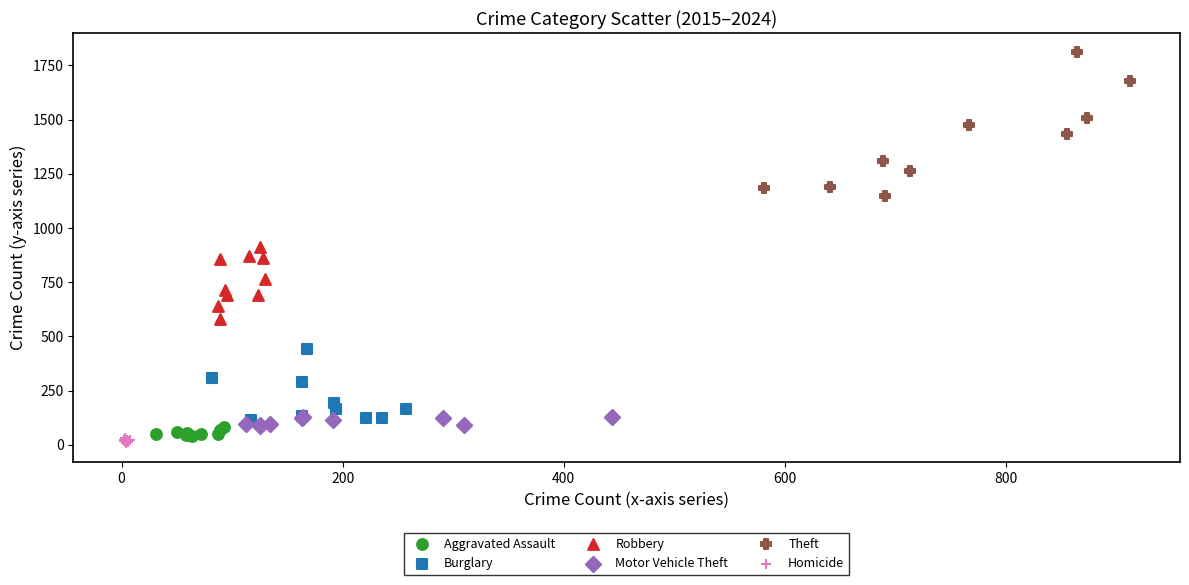

Which series has the largest Y range (max minus min)?

Theft